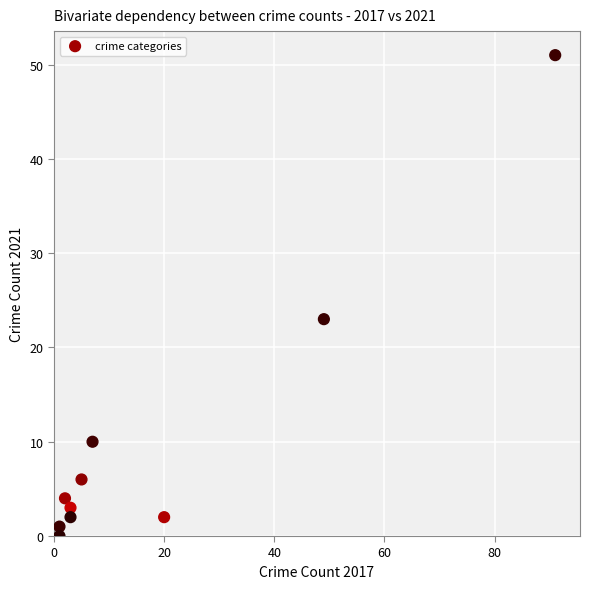

What Y value in the scatter plot is closest to 25?

23